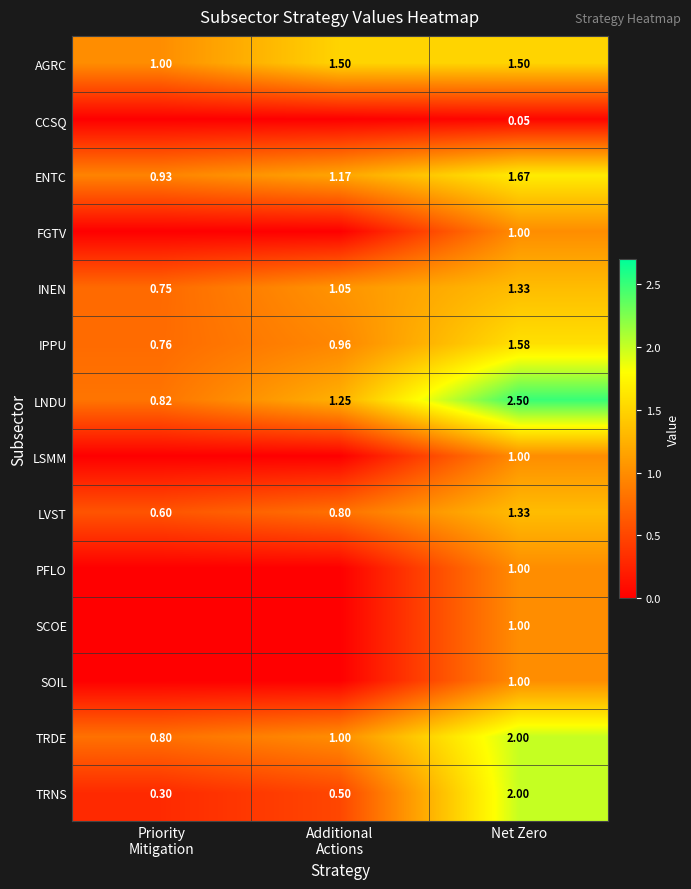

What is the greatest value displayed?

2.5